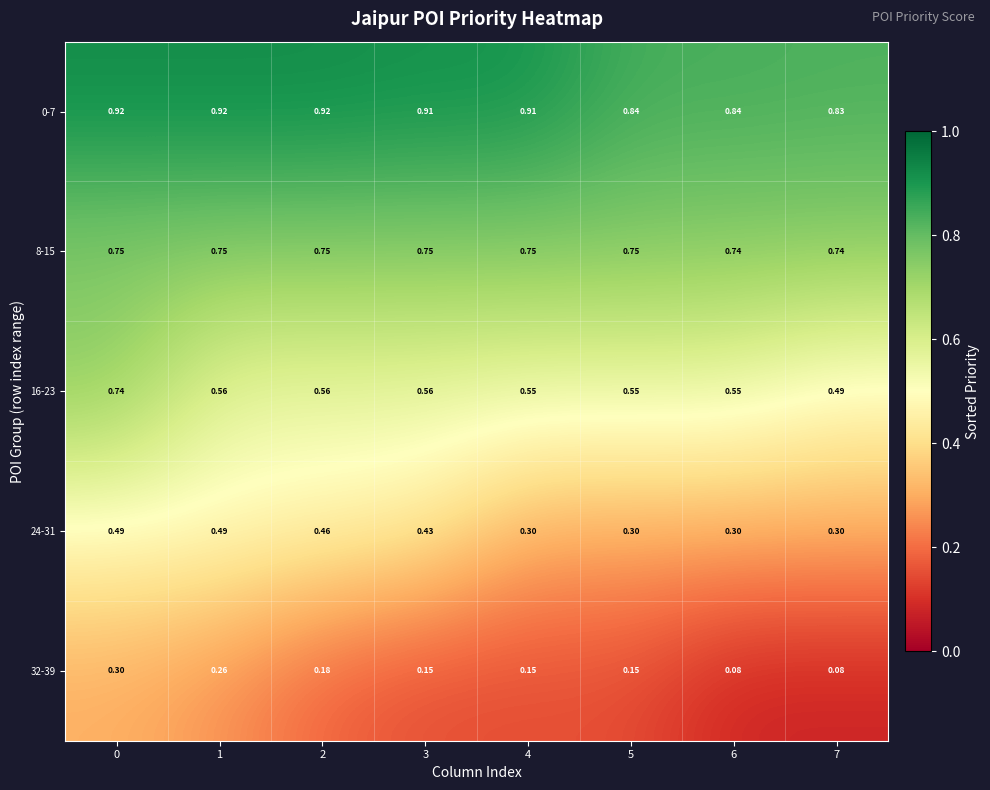

Is the value of 16-23 at 5 greater than the value of 24-31 at 7?

Yes